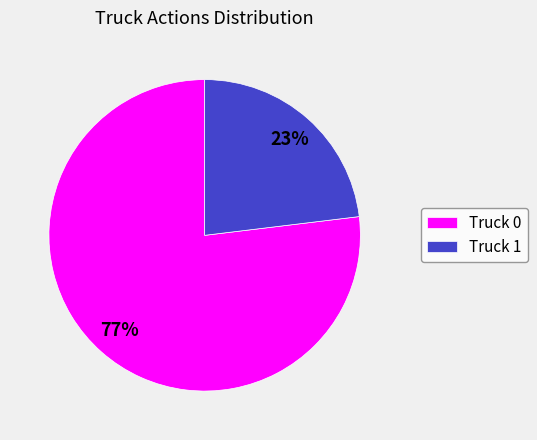

To the nearest percent, what is the difference between the largest and smallest slice percentages?

54%